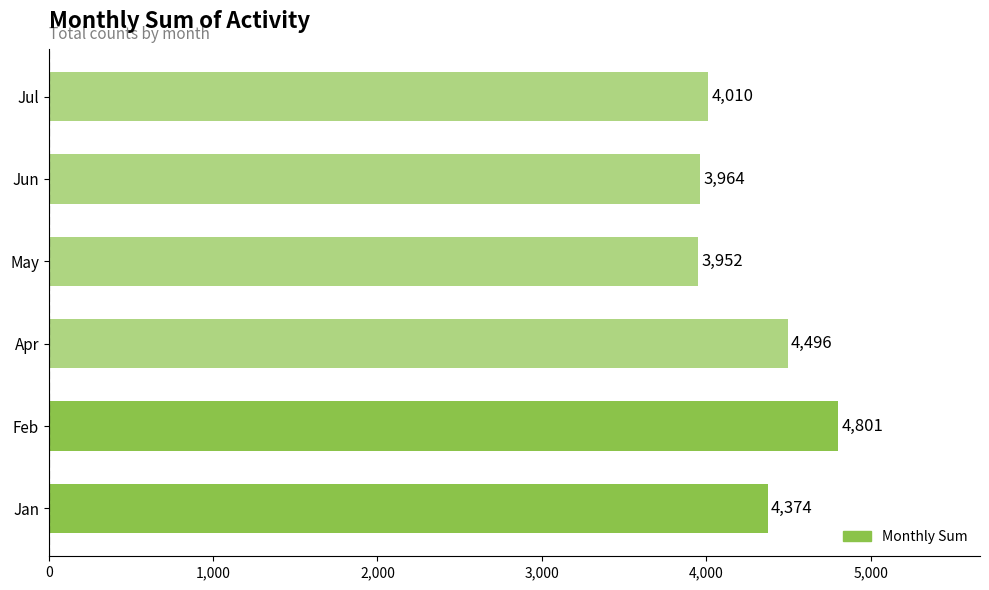

Are the bars horizontal?

Yes